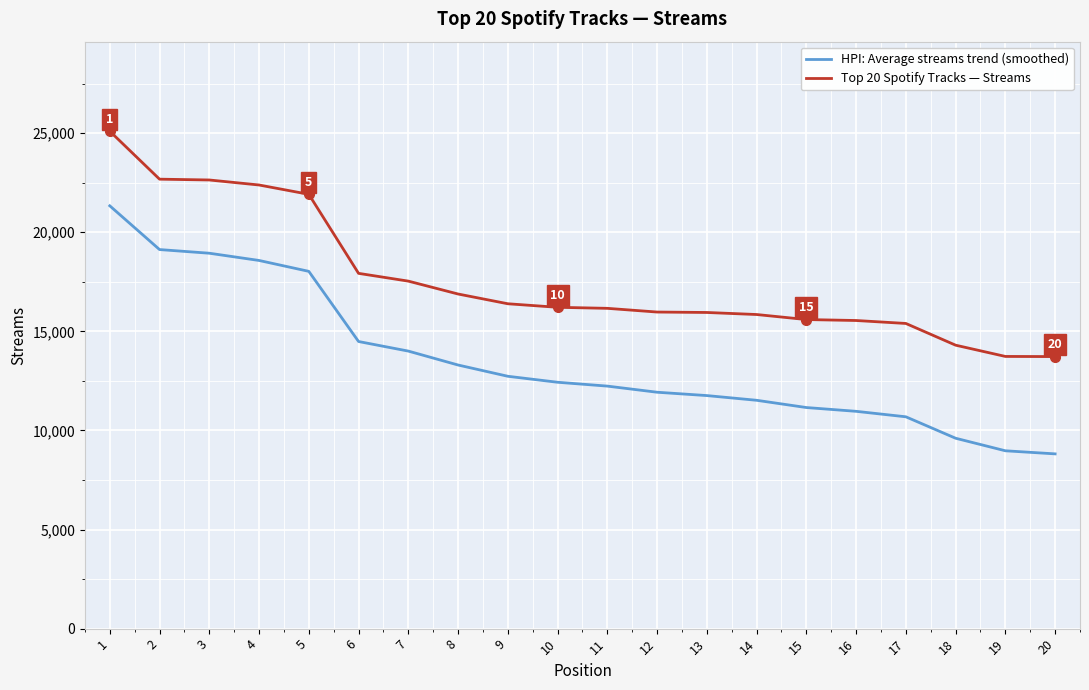

What is the sum of the HPI: Average streams trend (smoothed) values at 8 and 2?

32426.0